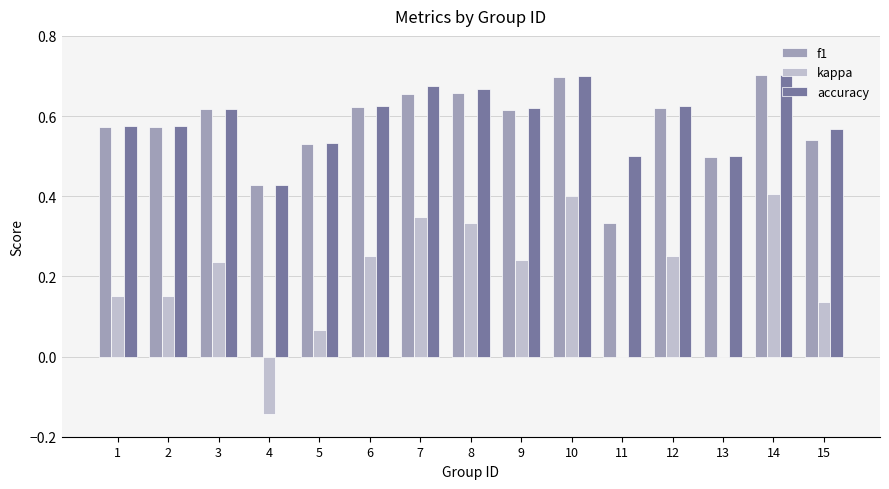

The value of kappa at 13 is 0.0. True or false?

True